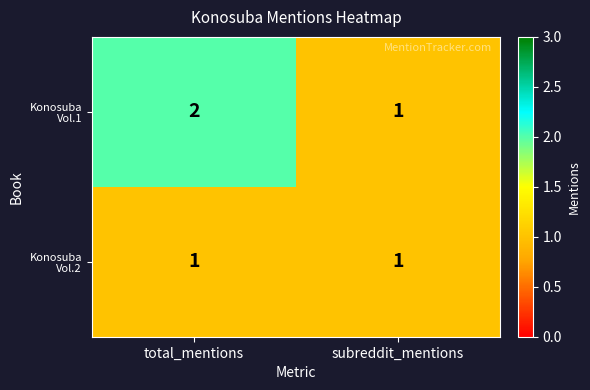

What is the total value across all series at total_mentions?

3